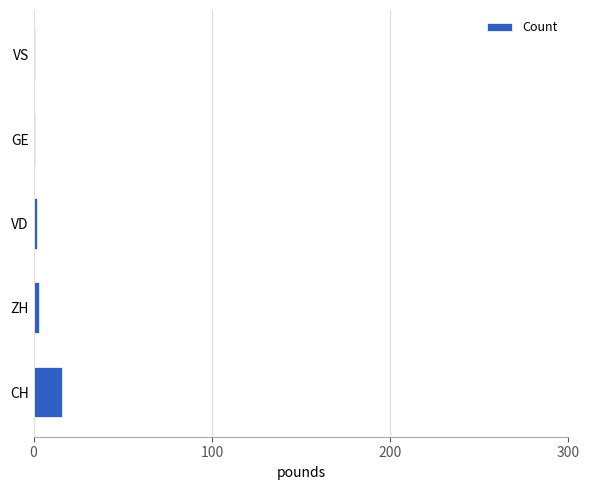

What is the minimum value shown in the chart?

1